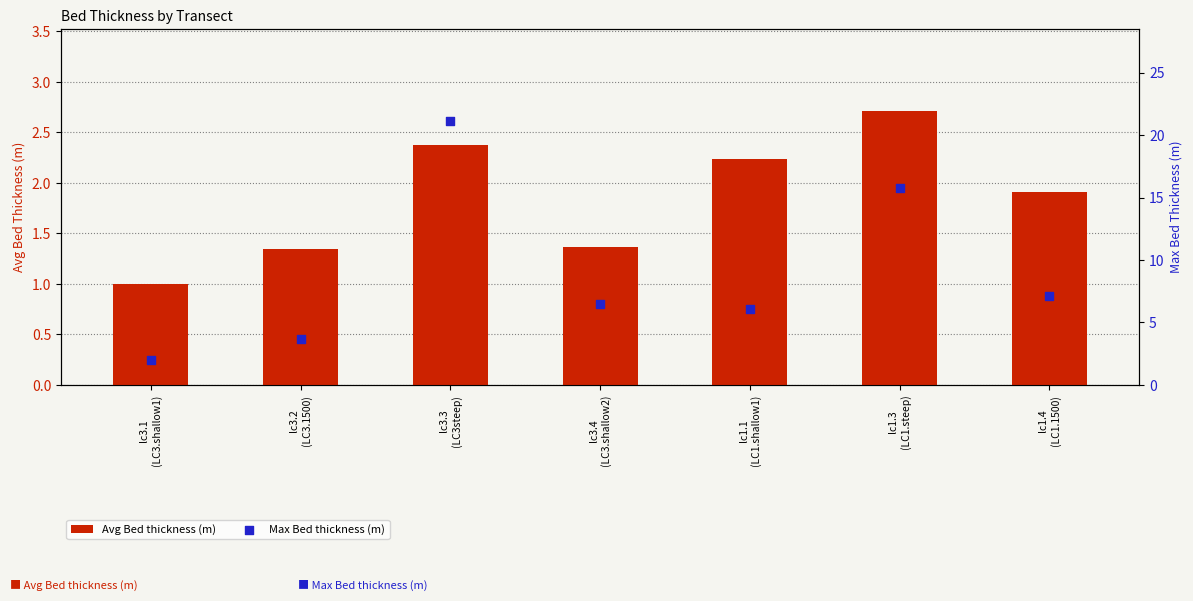

What is the total value across all series at lc3.3
(LC3steep)?

23.5